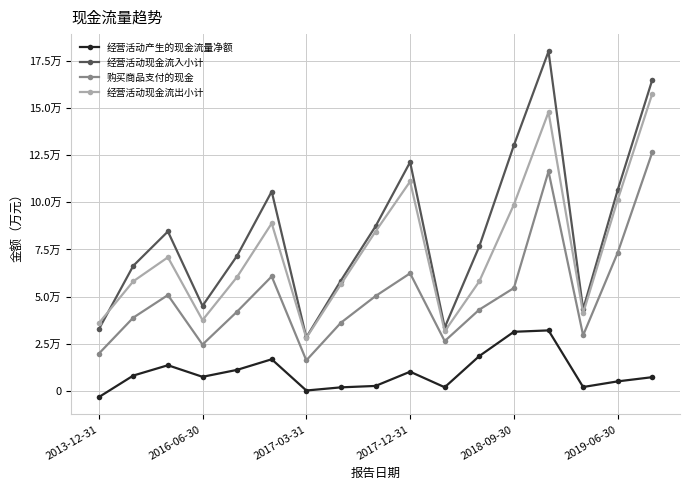

Is this an area chart (filled region under the line)?

No